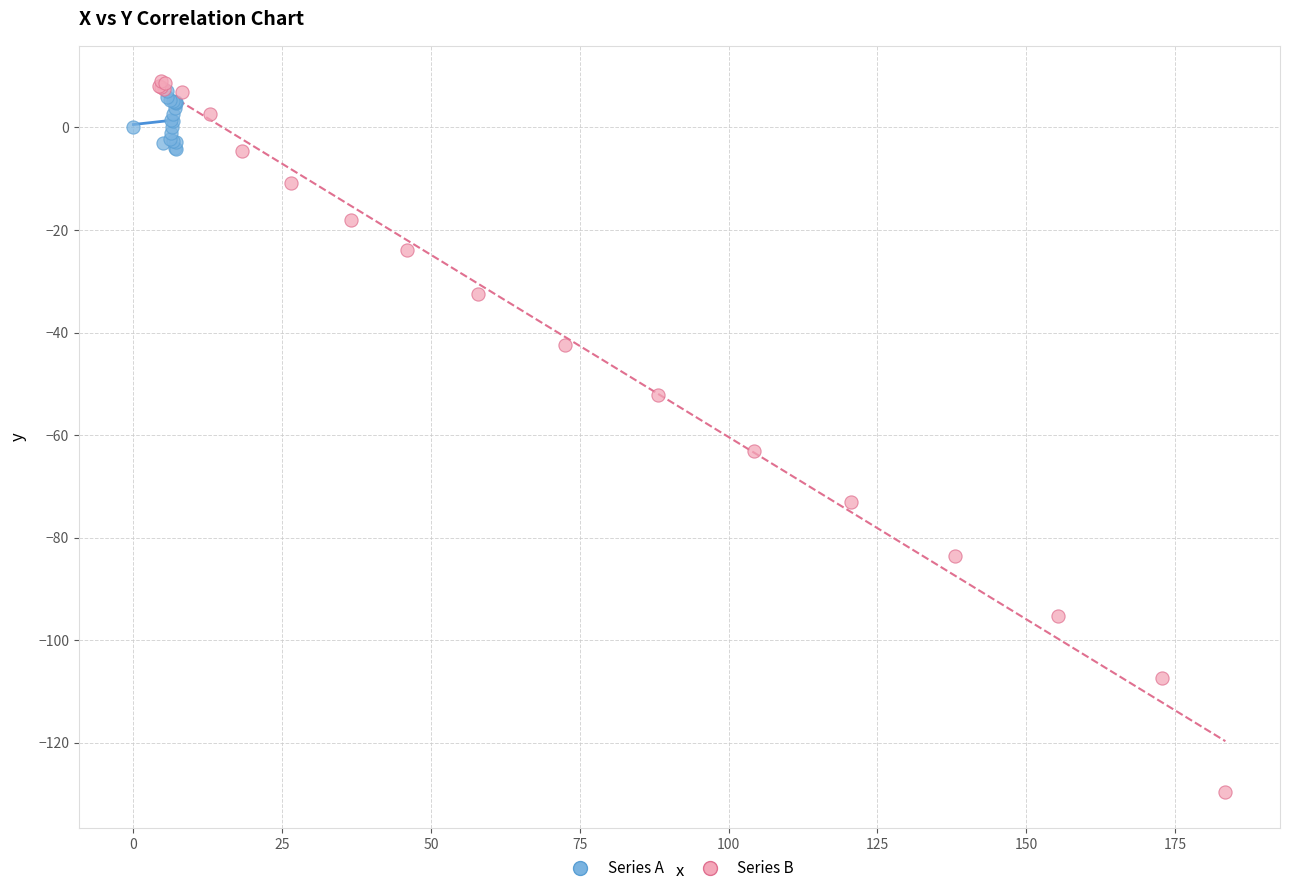

What are all the series names shown in the legend?

Series A, Series B